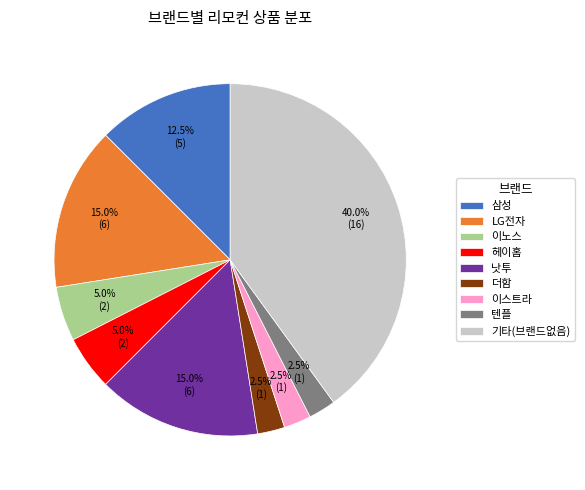

Does 삼성 represent more than half of the total?

No